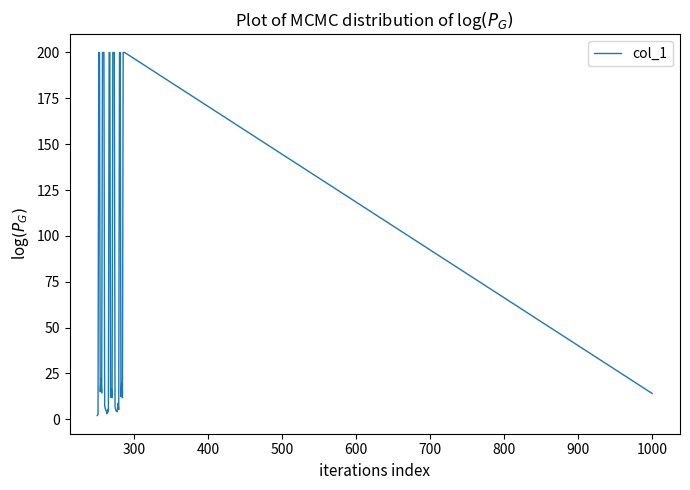

What is the sum of all values?

3219.0